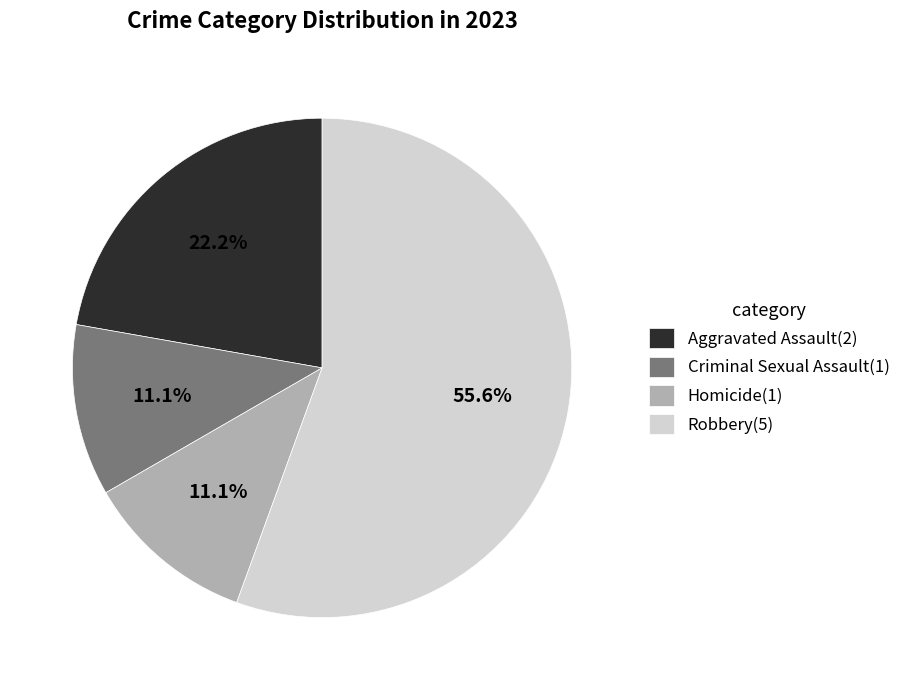

How many slices are in this pie chart?

4